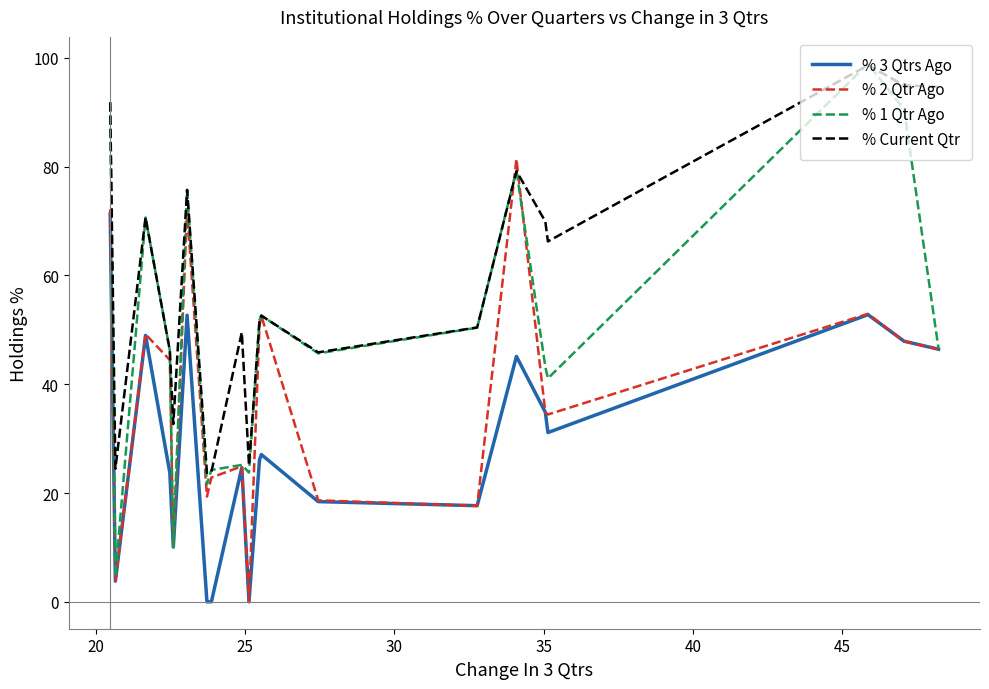

Rank the series by their average value, from highest to lowest.

% Current Qtr, % 1 Qtr Ago, % 2 Qtr Ago, % 3 Qtrs Ago